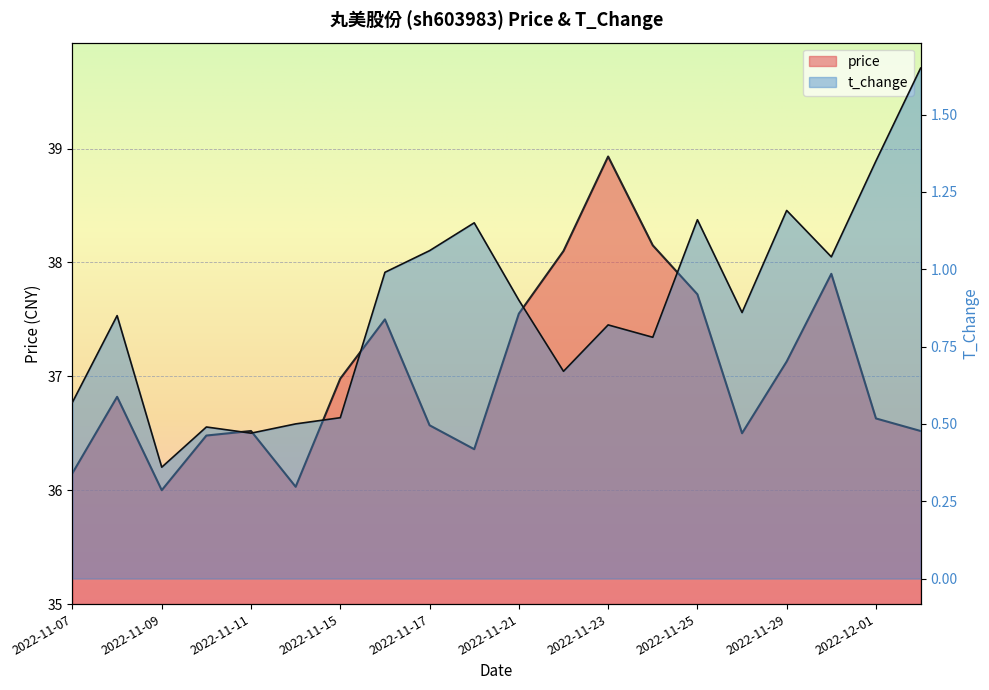

What is the value of the t_change point at the 4th from the left?

0.5